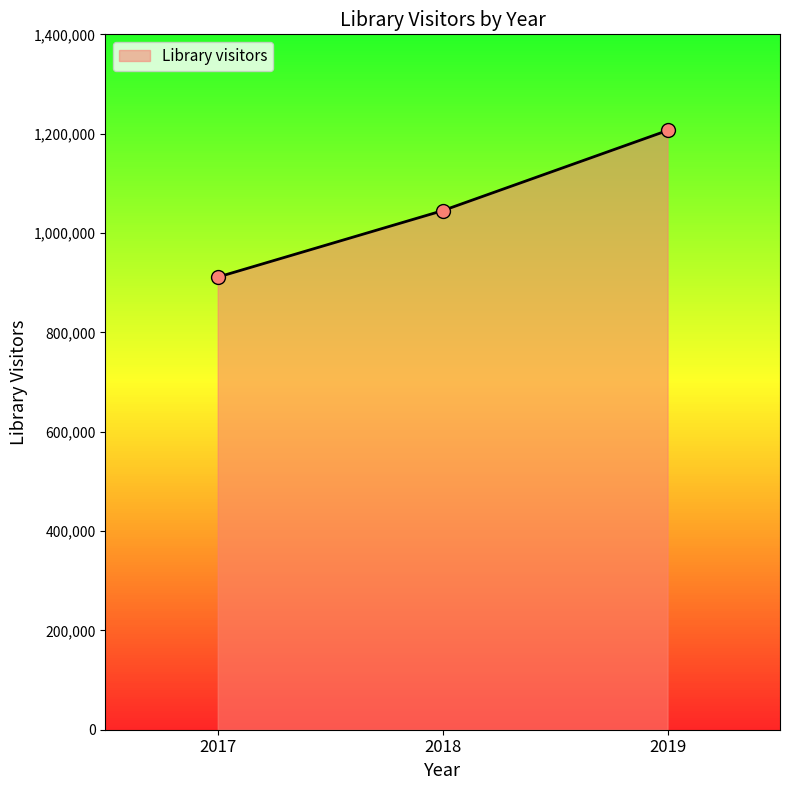

Approximately how many times larger is the value at 2019 compared to 2018?

1.2